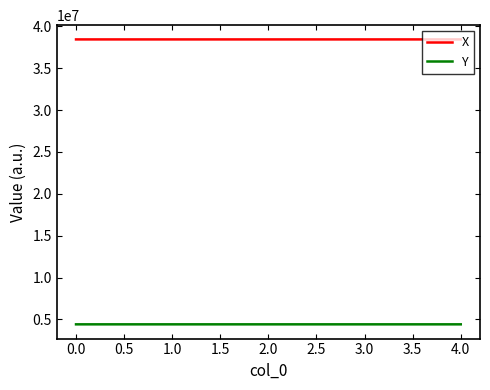

What is the difference between the highest and lowest values at 0.0?

34037497.2